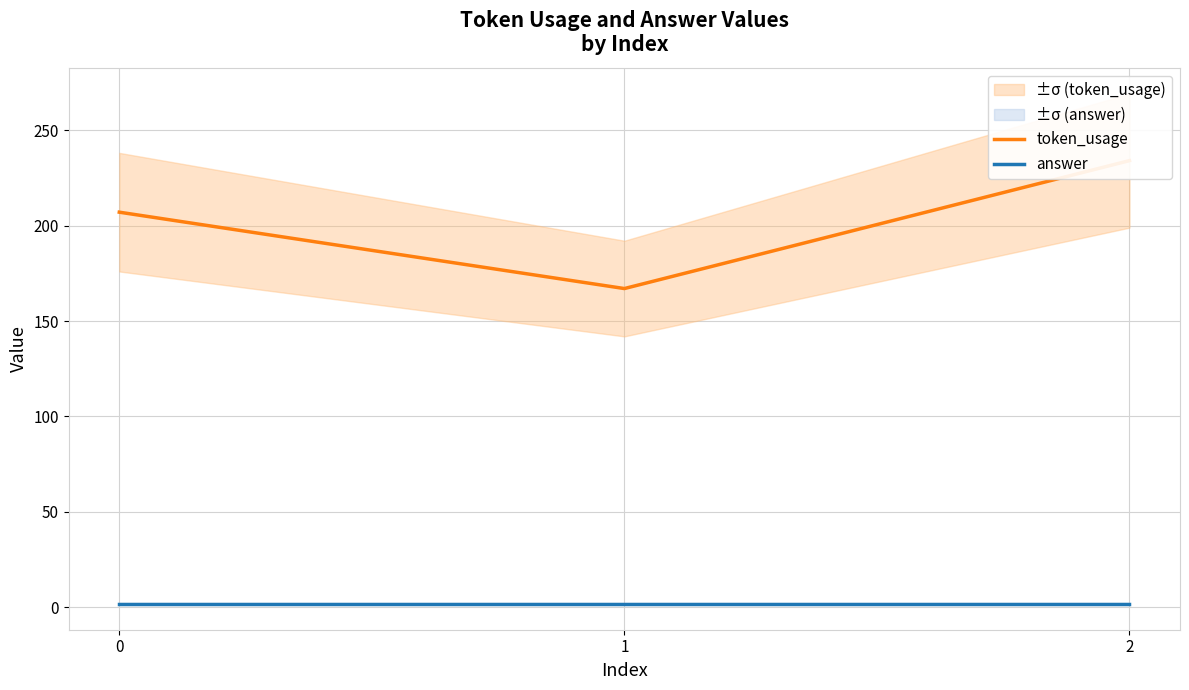

Reading right to left, extract all data points from this chart.

token_usage: 2=234	1=167	0=207
answer: 2=2	1=2	0=2